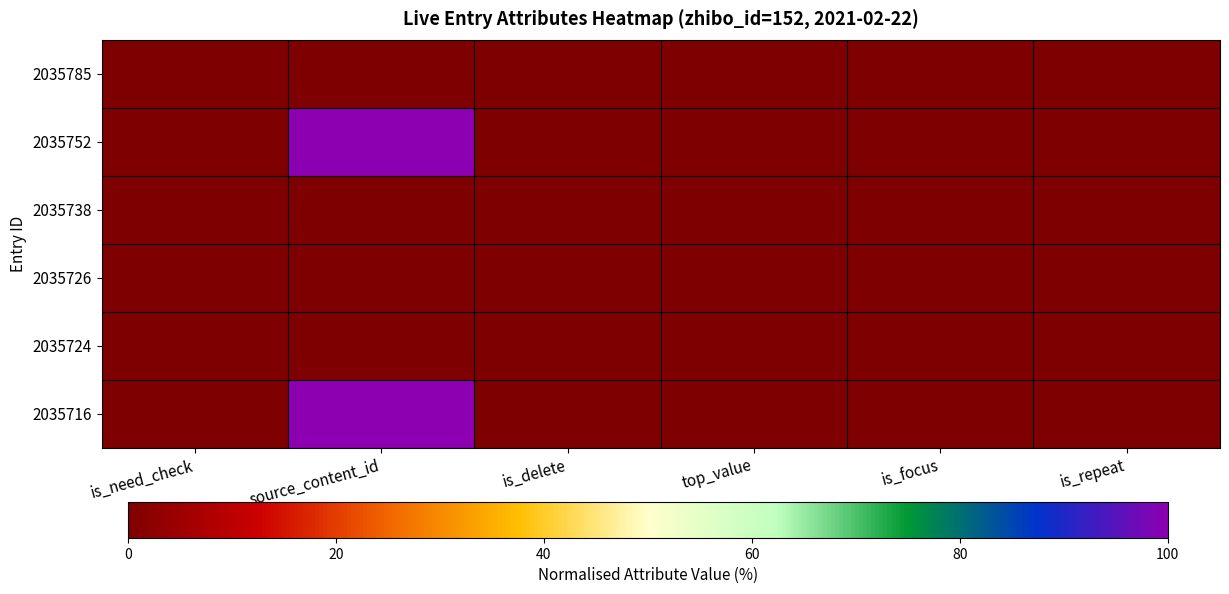

Which has a higher value, is_delete or source_content_id?

is_delete